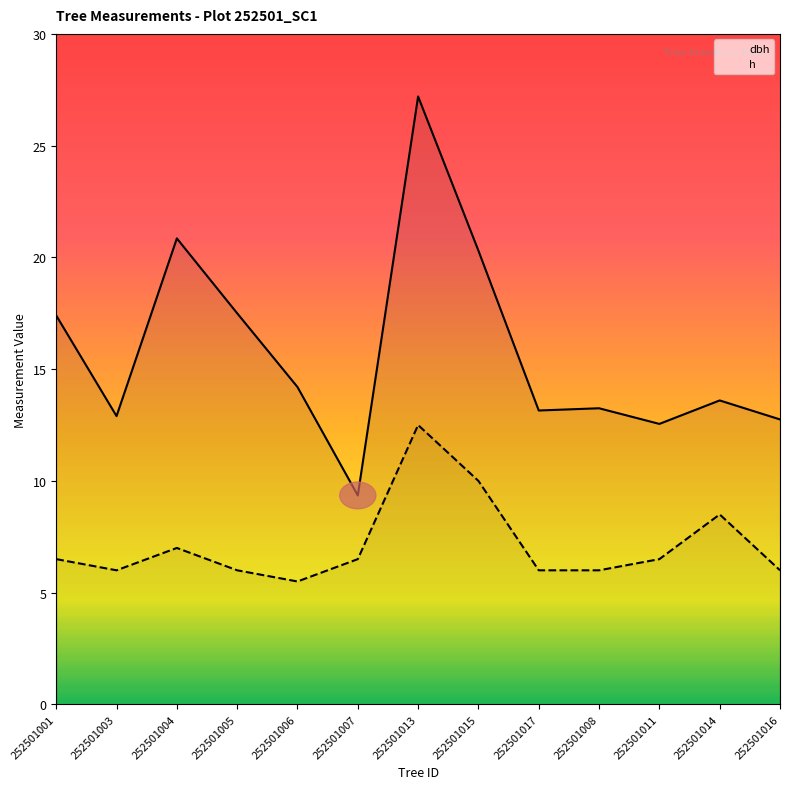

How many interior local peaks does the h series have?

3